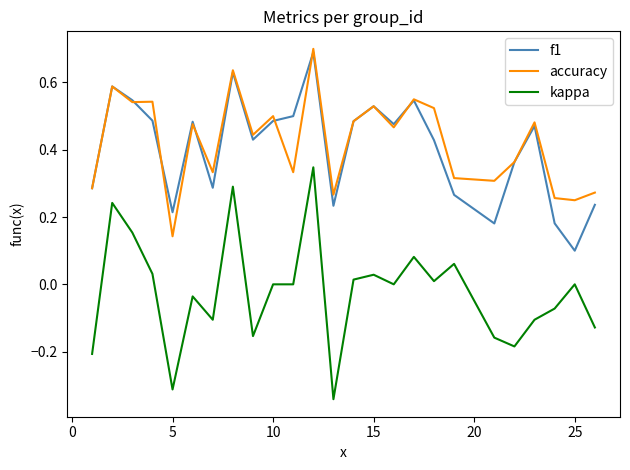

True or false: kappa and f1 intersect in this chart.

False